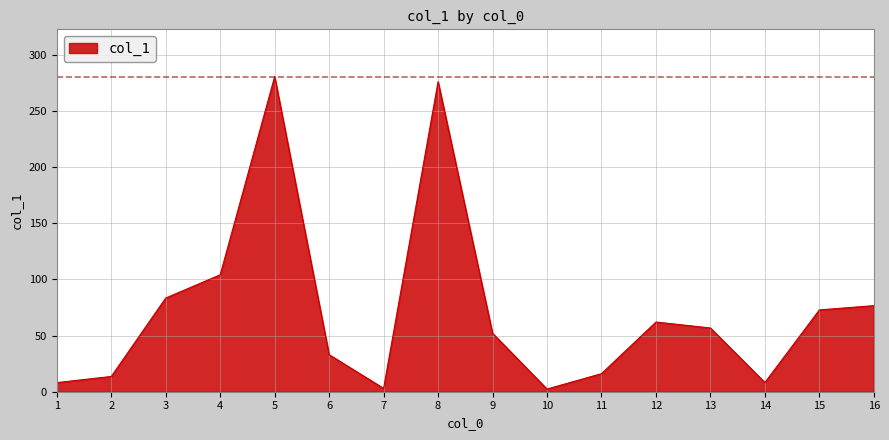

What is the difference between the values at 16 and 2?

63.1